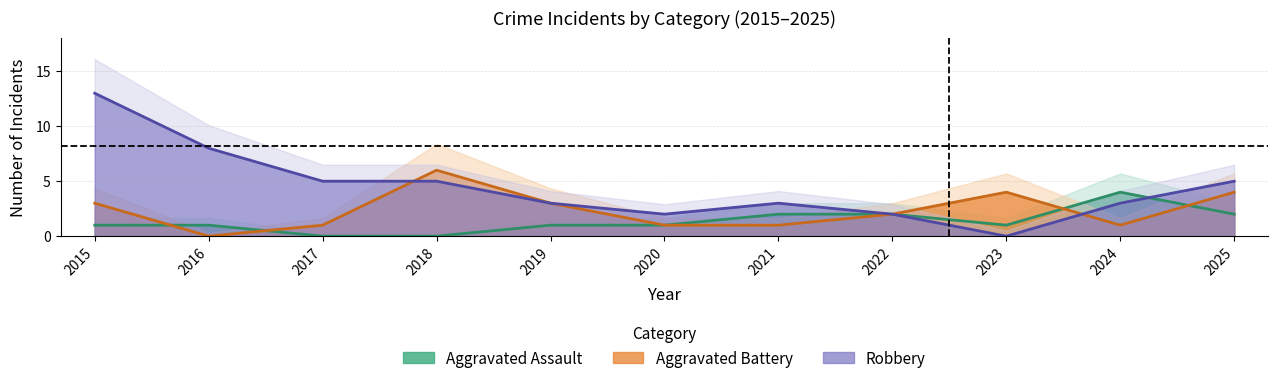

What are all the series names shown in the legend?

Aggravated Assault, Aggravated Battery, Robbery